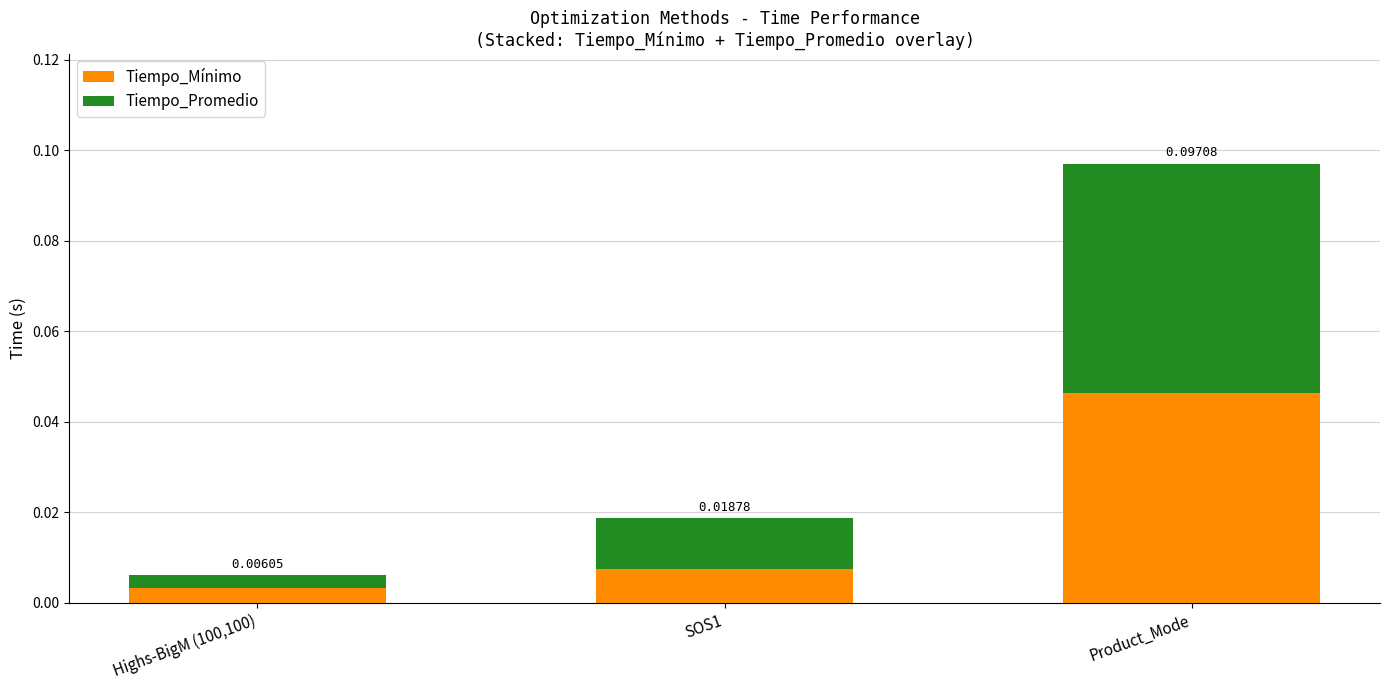

How many bars are there in total?

3